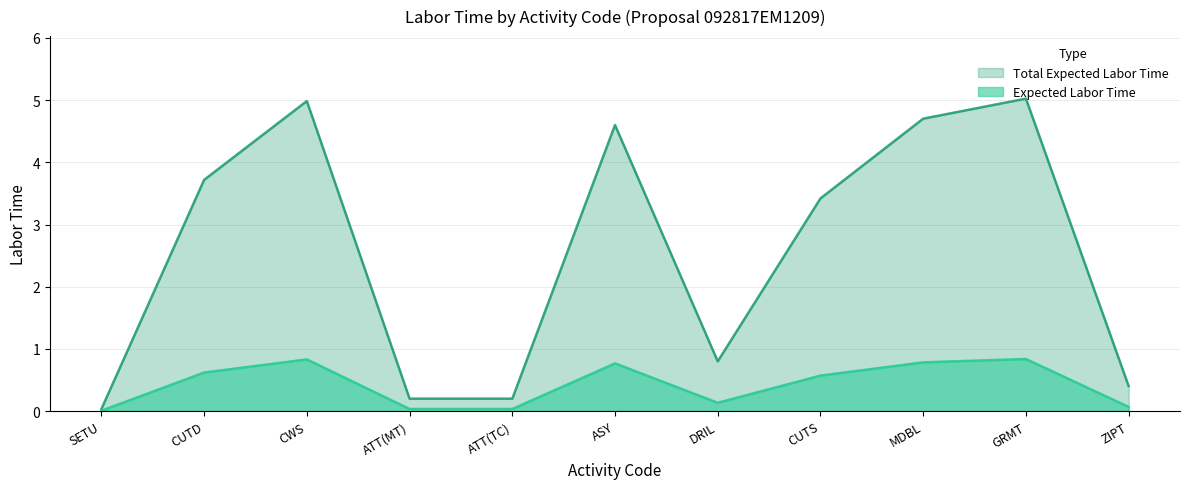

Where is the first local maximum for Total Expected Labor Time?

CWS